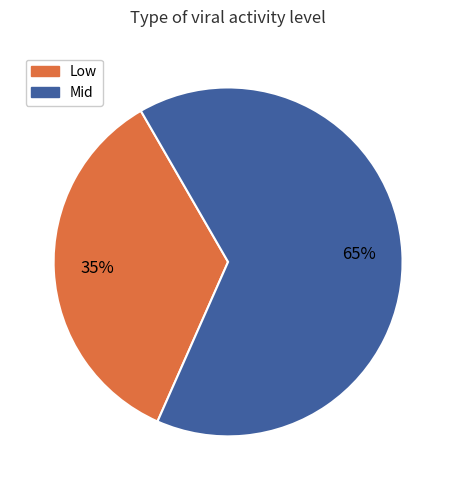

To the nearest percent, what is the difference between the largest and smallest slice percentages?

30%